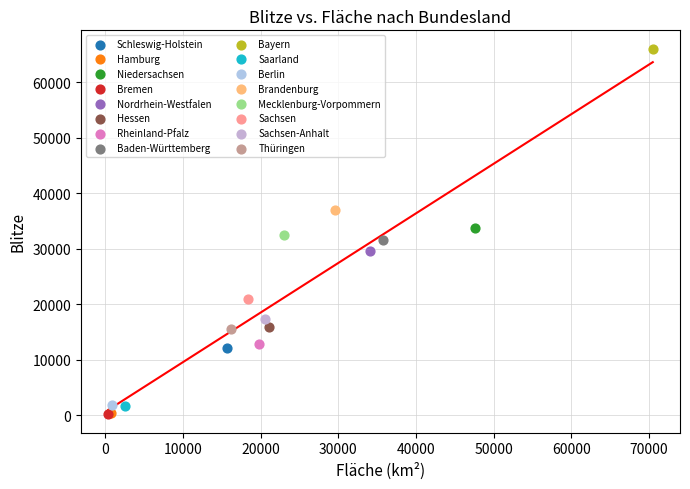

Which series reaches the maximum Y coordinate?

Bayern